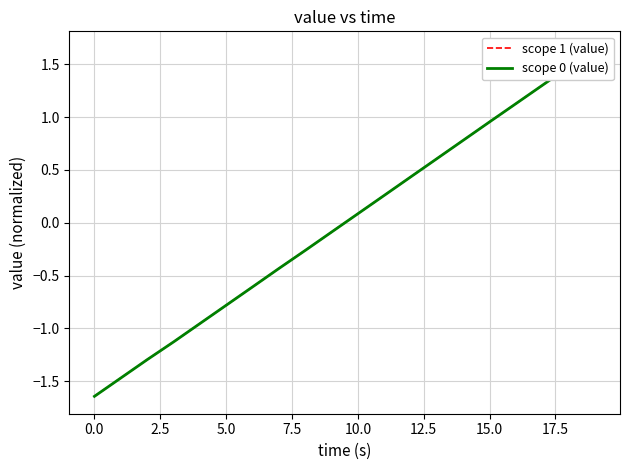

How many values in scope 0 (value) are below zero?

10